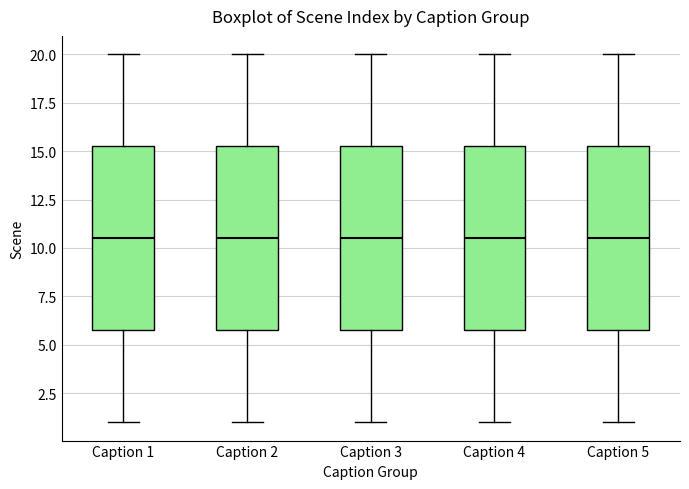

Reading left to right, read every box against the y-axis: the position of its median line, the range the box covers, and the ends of its whiskers. The values are not printed on the chart, so give them approximately, as read against the axis.

Caption 1: median 10.5, box 6.0 to 15.5, whiskers 1.0 to 20.0
Caption 2: median 10.5, box 6.0 to 15.5, whiskers 1.0 to 20.0
Caption 3: median 10.5, box 6.0 to 15.5, whiskers 1.0 to 20.0
Caption 4: median 10.5, box 6.0 to 15.5, whiskers 1.0 to 20.0
Caption 5: median 10.5, box 6.0 to 15.5, whiskers 1.0 to 20.0